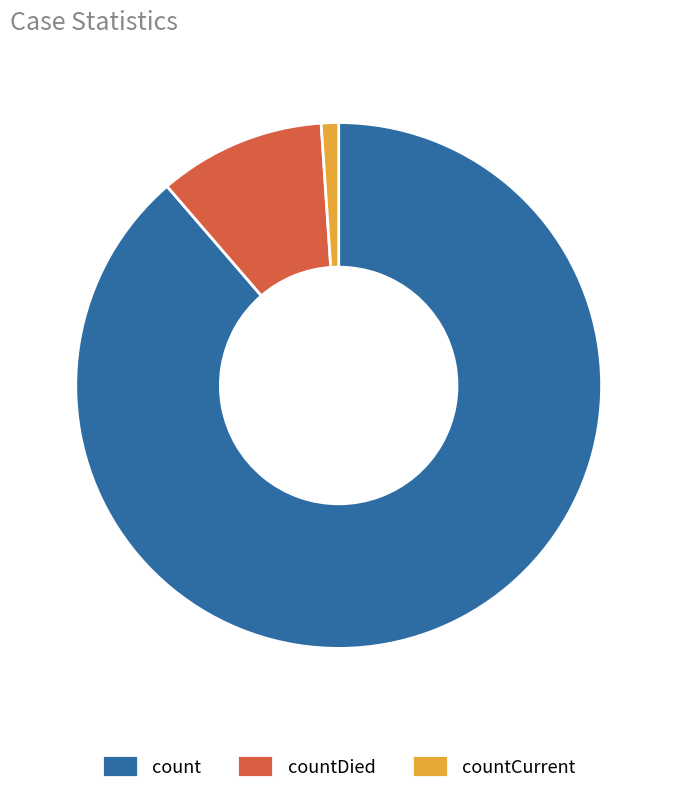

Which category accounts for the majority?

count